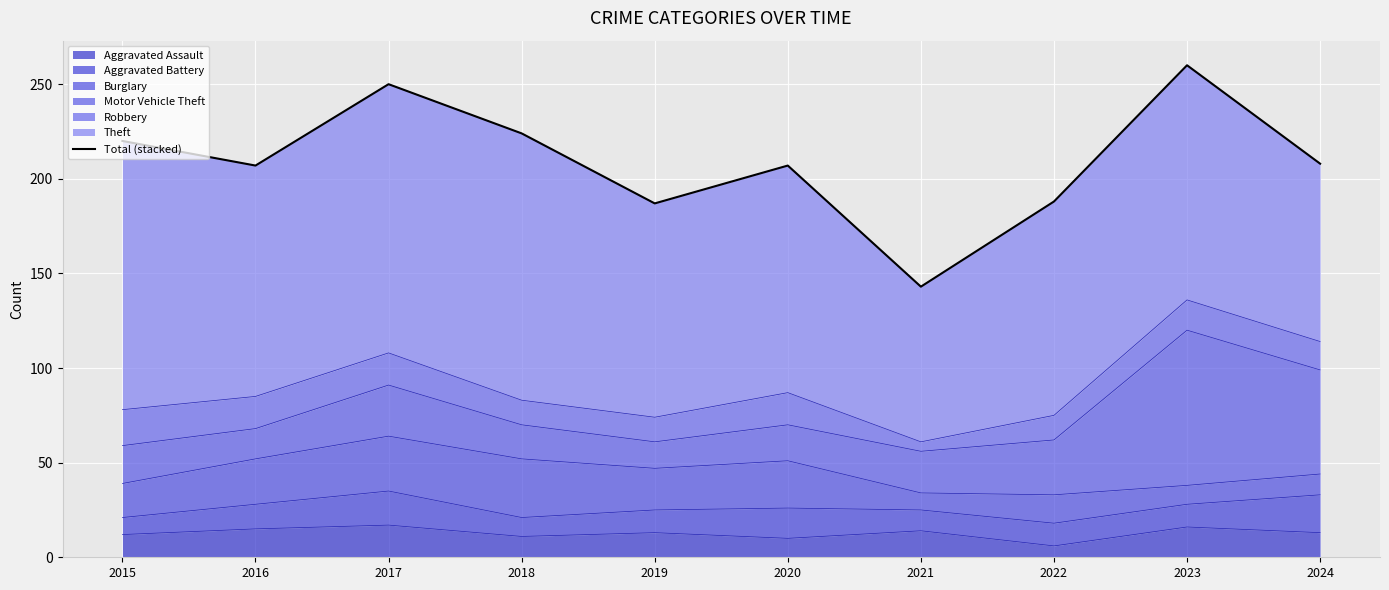

How many lines are shown in the chart?

1